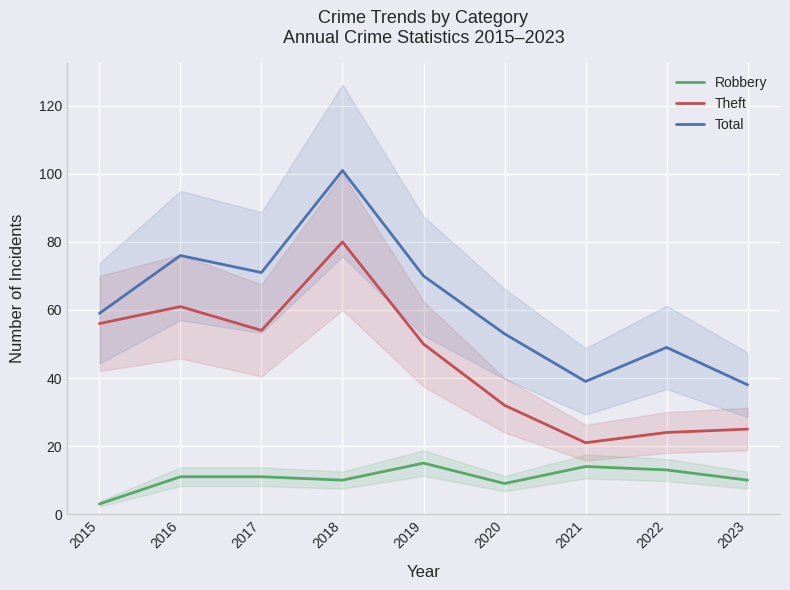

Reading right to left, transcribe all the data shown in this chart.

Robbery: 2023=10	2022=13	2021=14	2020=9	2019=15	2018=10	2017=11	2016=11	2015=3
Theft: 2023=25	2022=24	2021=21	2020=32	2019=50	2018=80	2017=54	2016=61	2015=56
Total: 2023=38	2022=49	2021=39	2020=53	2019=70	2018=101	2017=71	2016=76	2015=59